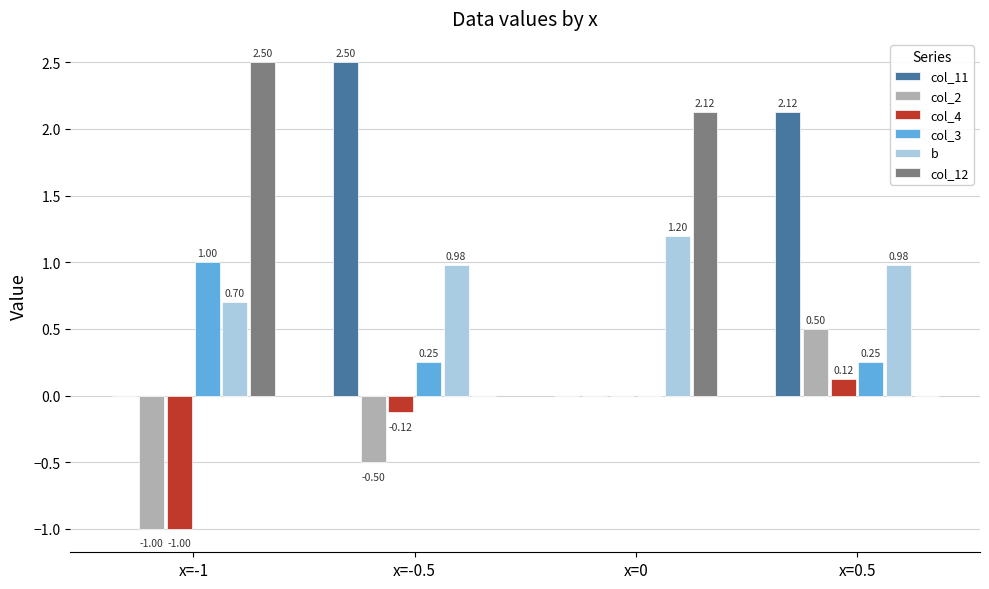

What is the average value of the col_2 series?

-0.2